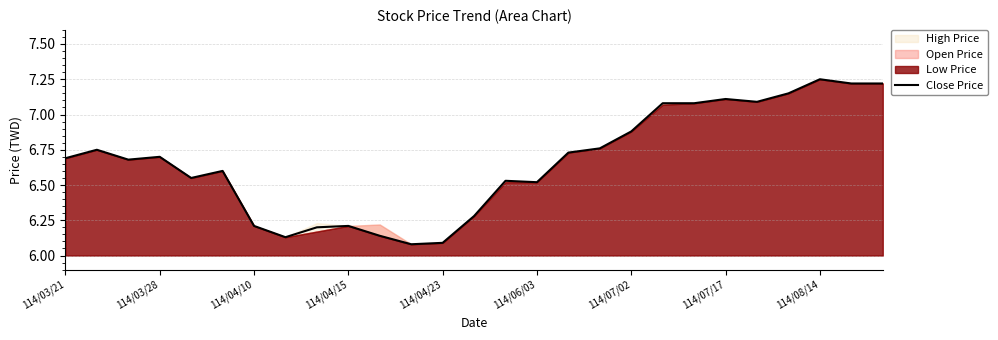

Is it true that Close Price equals 10.0 at 114/03/28?

False